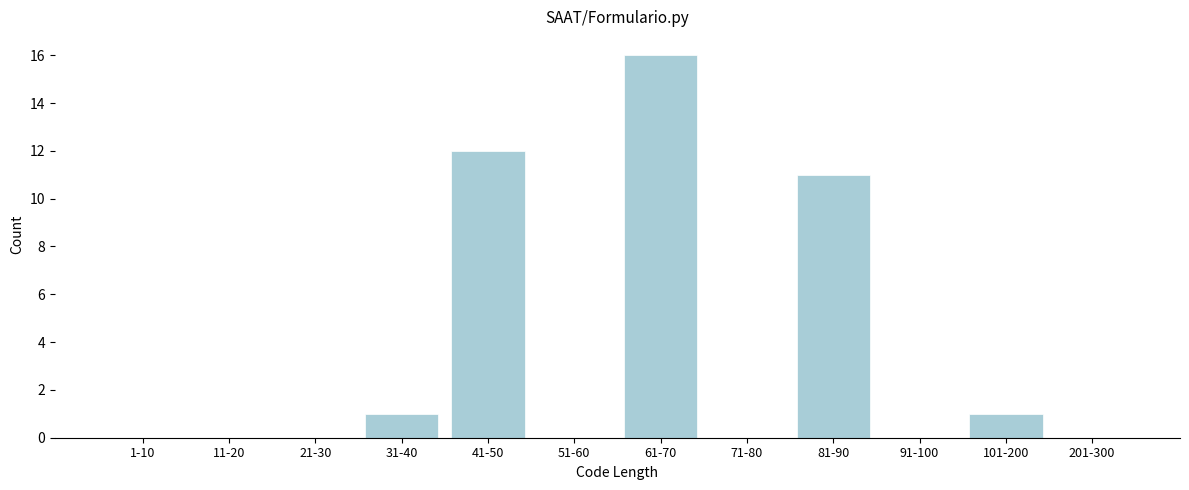

Reading left to right, what are all the values shown in this chart?

1-10=0	11-20=0	21-30=0	31-40=1	41-50=12	51-60=0	61-70=16	71-80=0	81-90=11	91-100=0	101-200=1	201-300=0